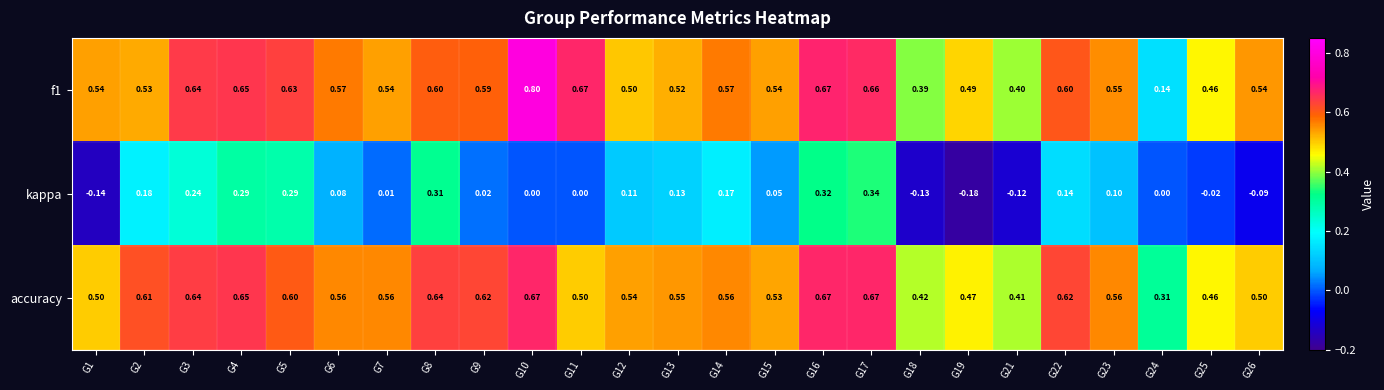

At which category is the sum across all series the highest?

G17